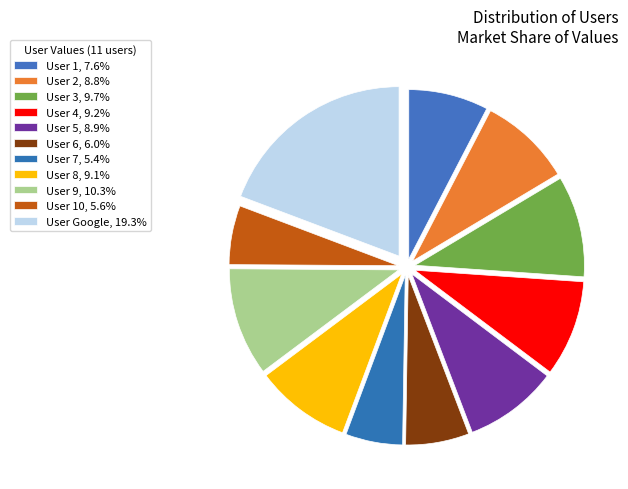

Count the number of slices in the pie.

11